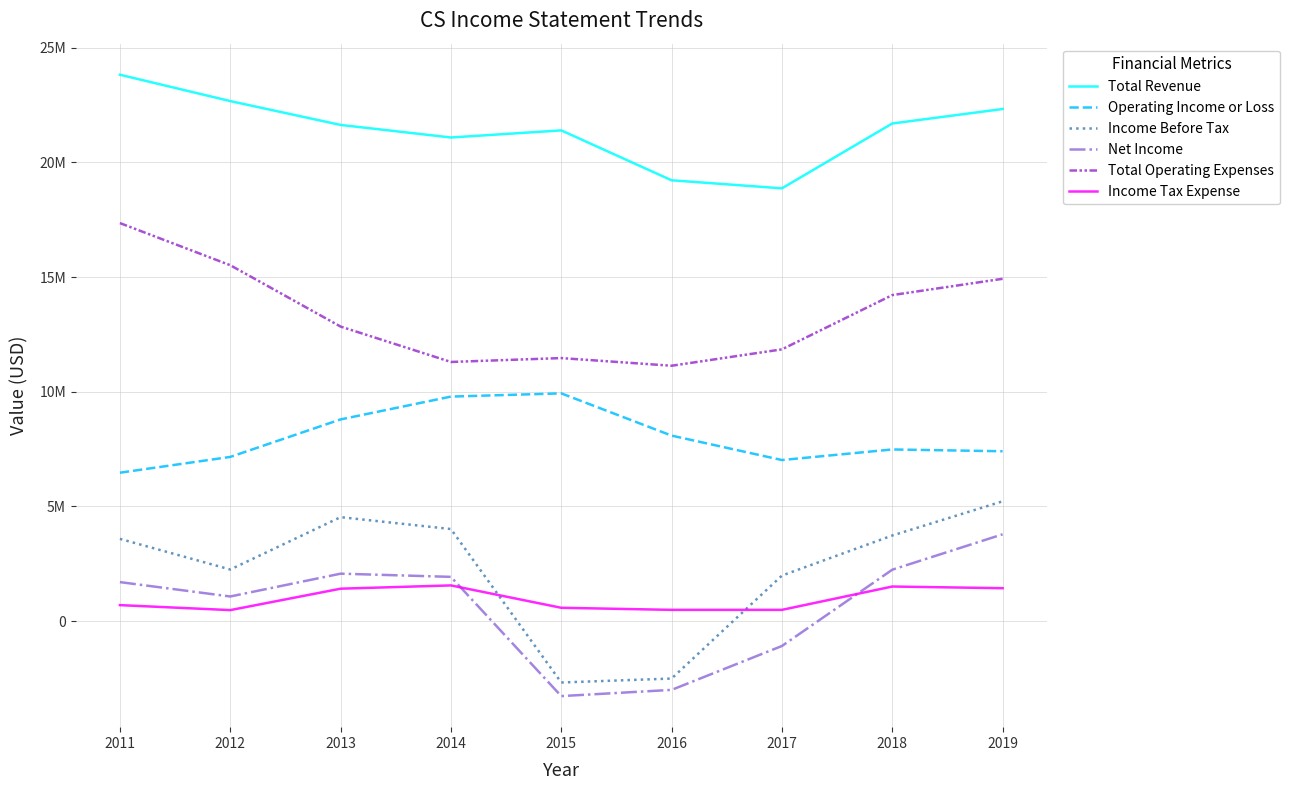

What are all the series names shown in the legend?

Total Revenue, Operating Income or Loss, Income Before Tax, Net Income, Total Operating Expenses, Income Tax Expense